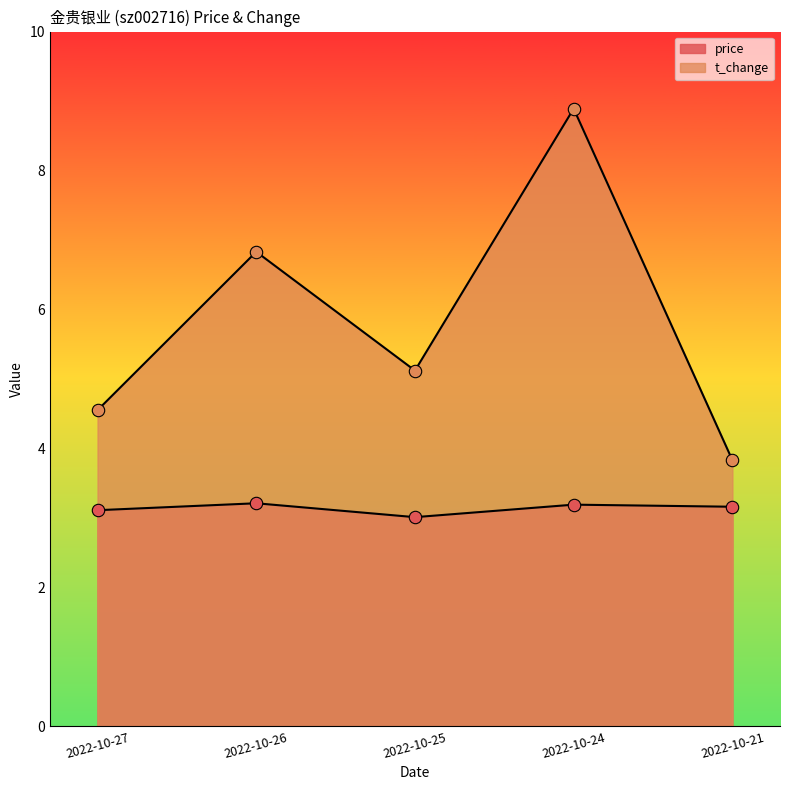

At how many categories does at least one series exceed 3?

5